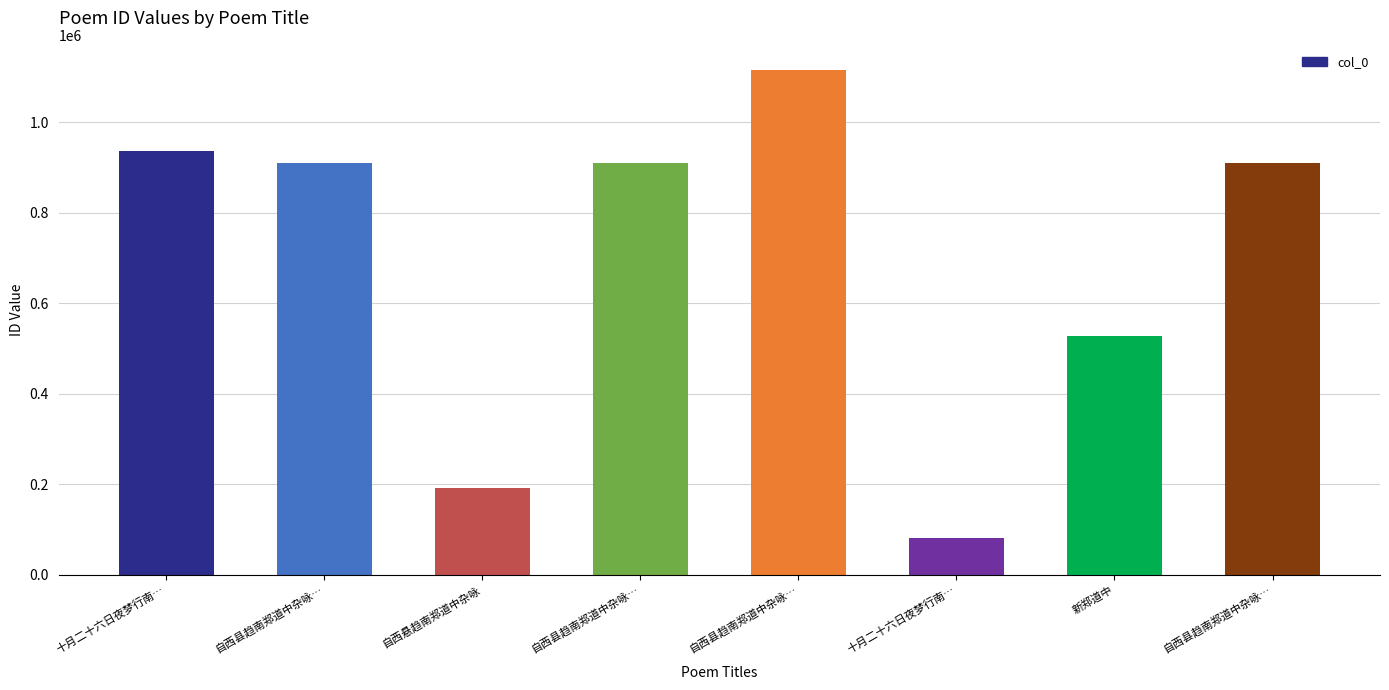

Reading left to right, list all the values displayed in this chart.

十月二十六日夜梦行南…=934974	自西县趋南郑道中杂咏…=910191	自西悬趋南郑道中杂咏=191038	自西县趋南郑道中杂咏…=910192	自西县趋南郑道中杂咏…=1114925	十月二十六日夜梦行南…=81730	新郑道中=528241	自西县趋南郑道中杂咏…=910190